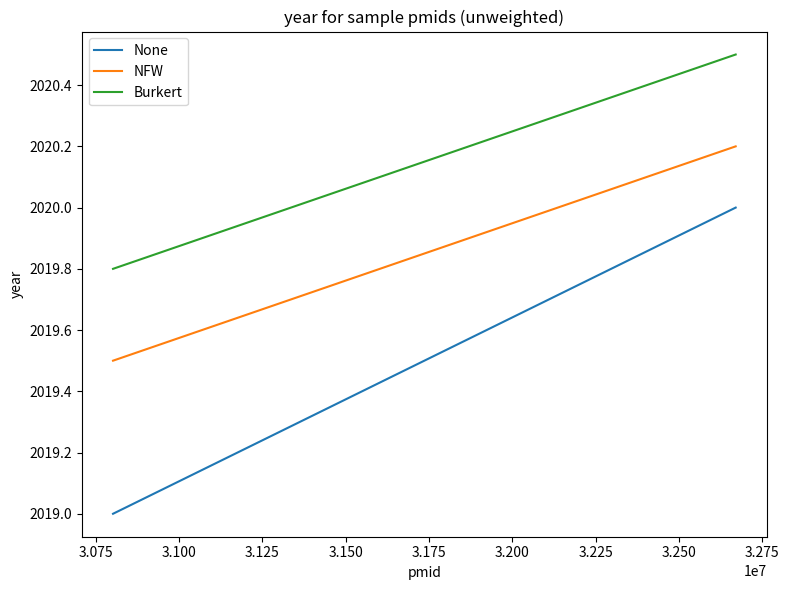

How many data points does each series have?

4